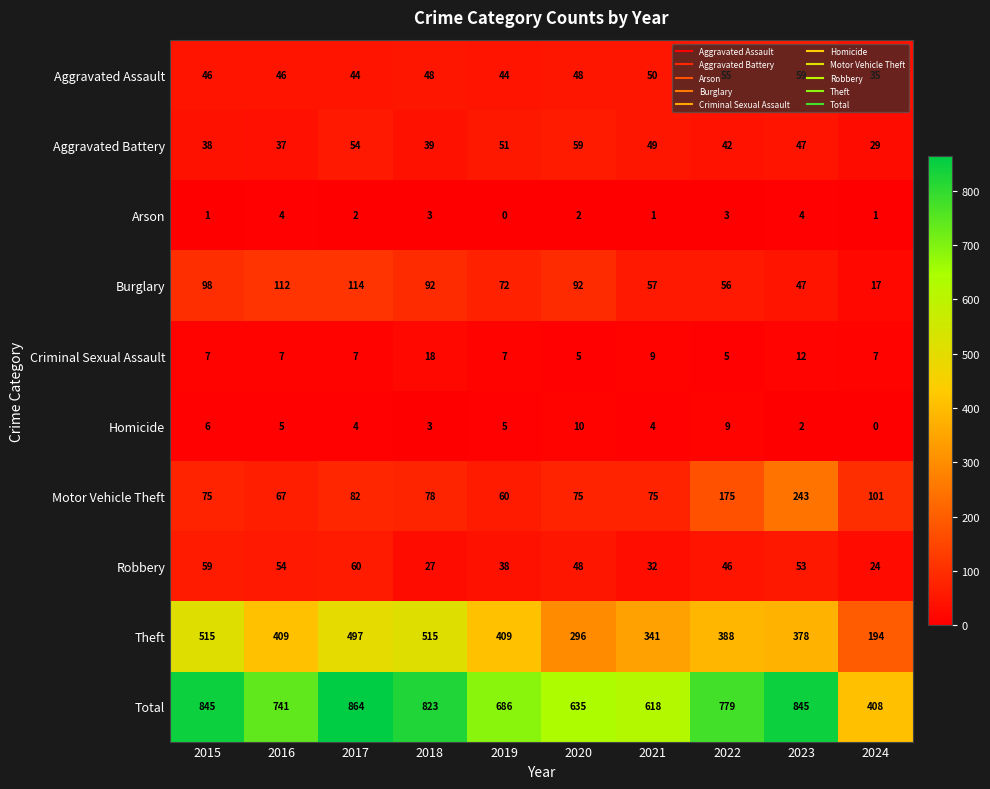

Is it true that Theft equals 296 at 2020?

True